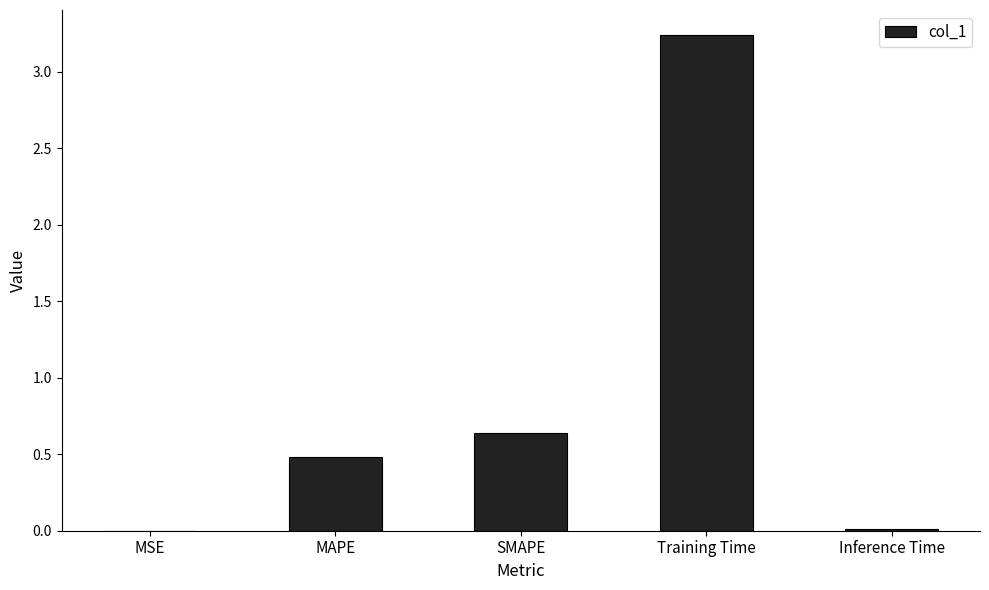

What is the sum of the values at Training Time and SMAPE?

3.9